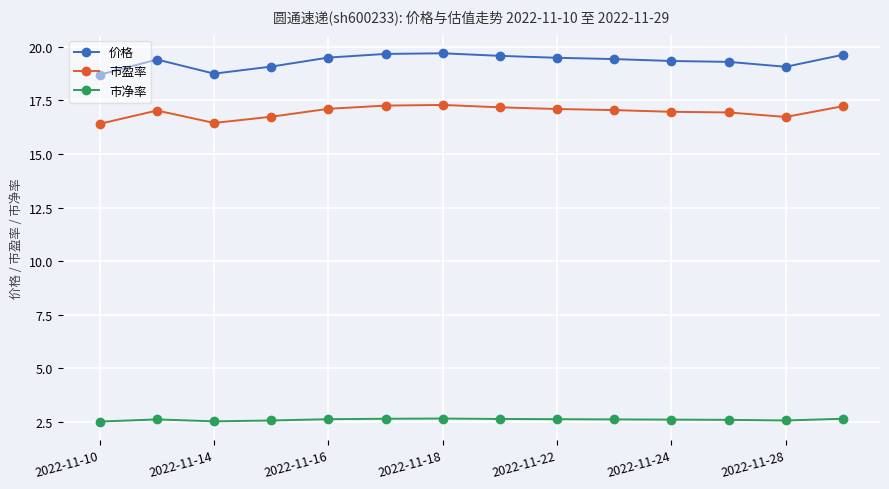

True or false: 市盈率 and 市净率 cross at least once.

False